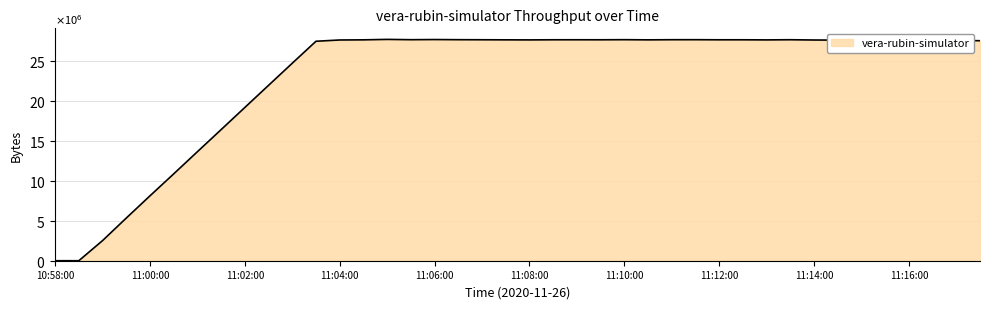

What is the sum of all values?

922791103